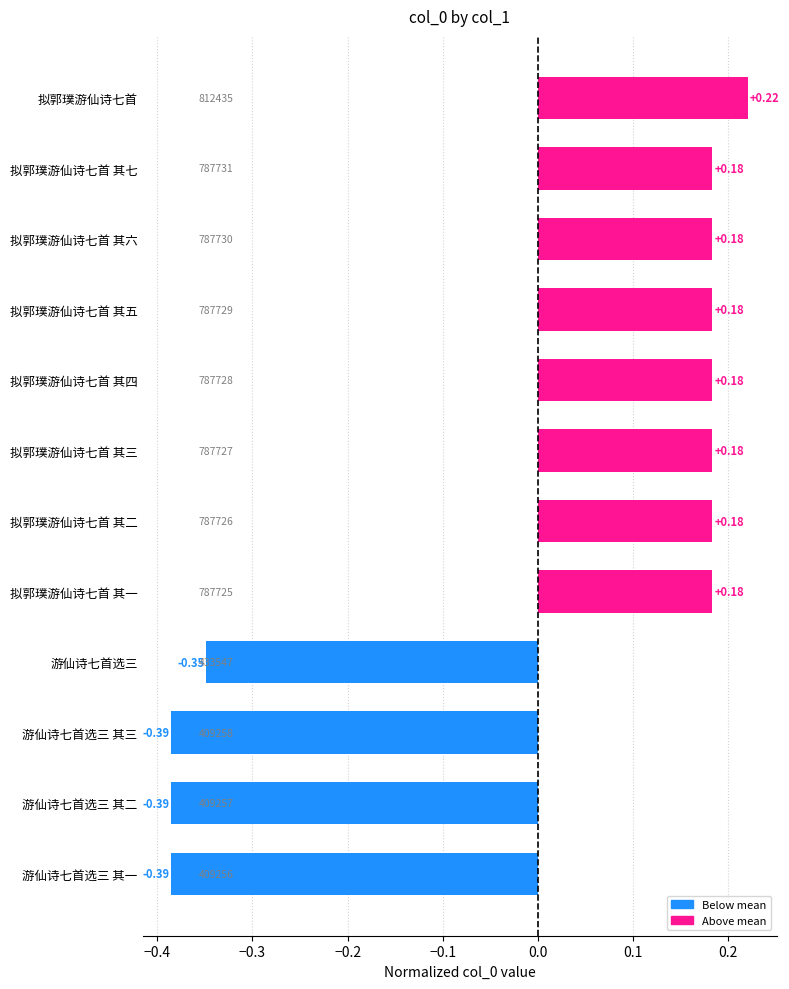

Which has a higher value, 拟郭璞游仙诗七首 其四 or 拟郭璞游仙诗七首?

拟郭璞游仙诗七首